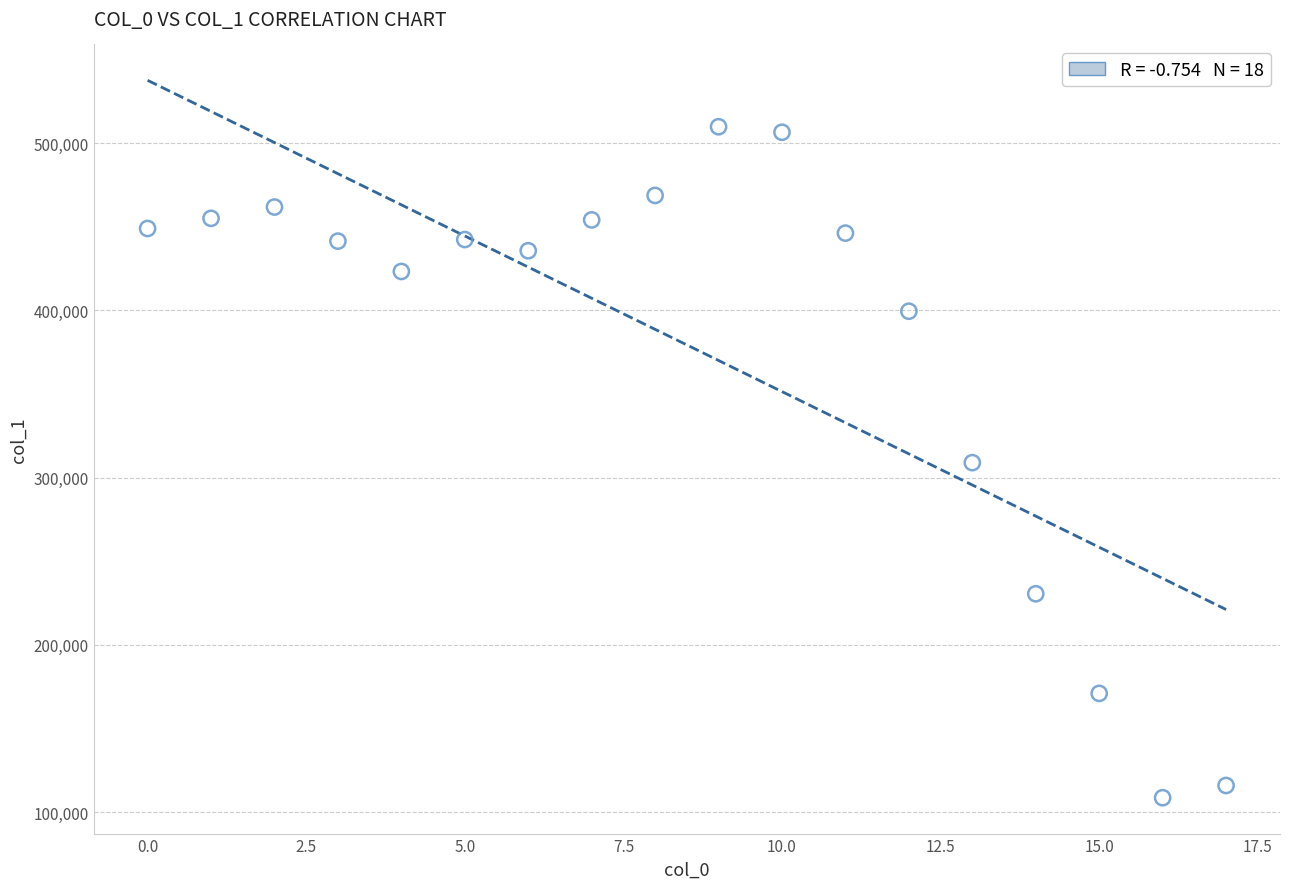

What is the range of Y values (max minus min)?

401245